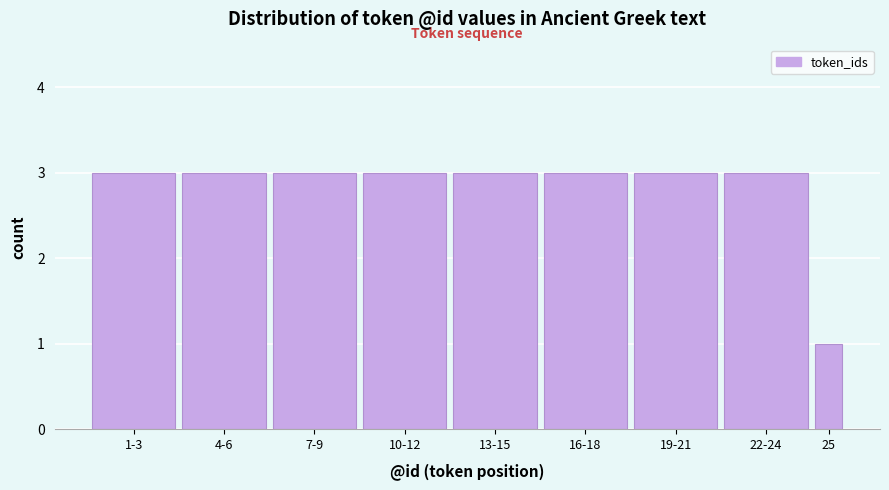

Reading left to right, list all the values displayed in this chart.

3	3	3	3	3	3	3	3	1